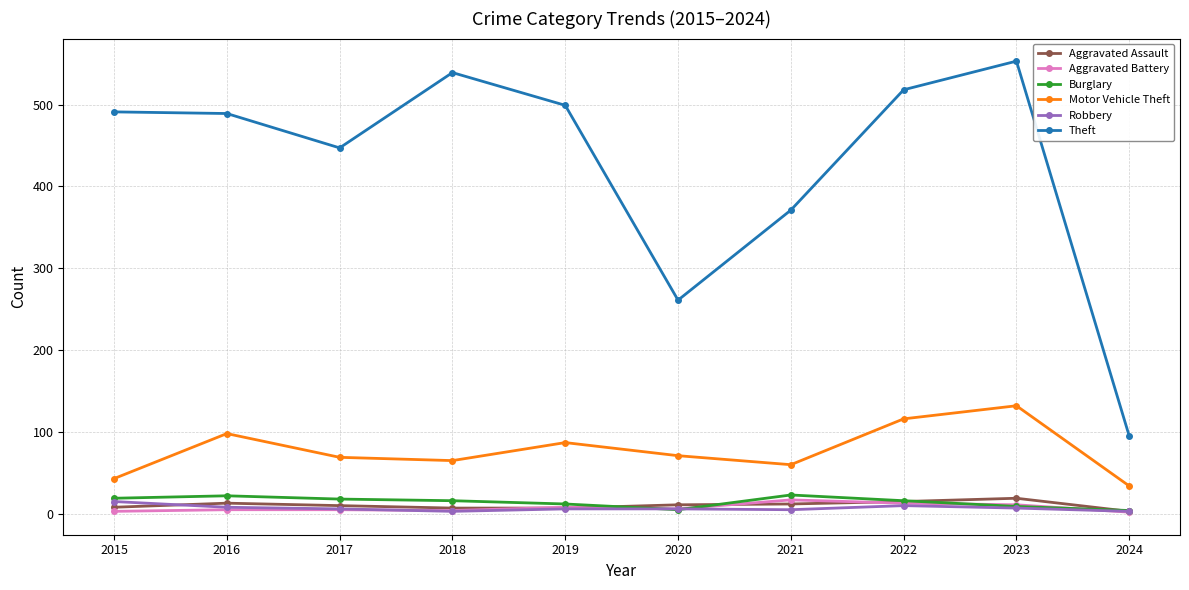

What is the sum of all Theft values?

4263